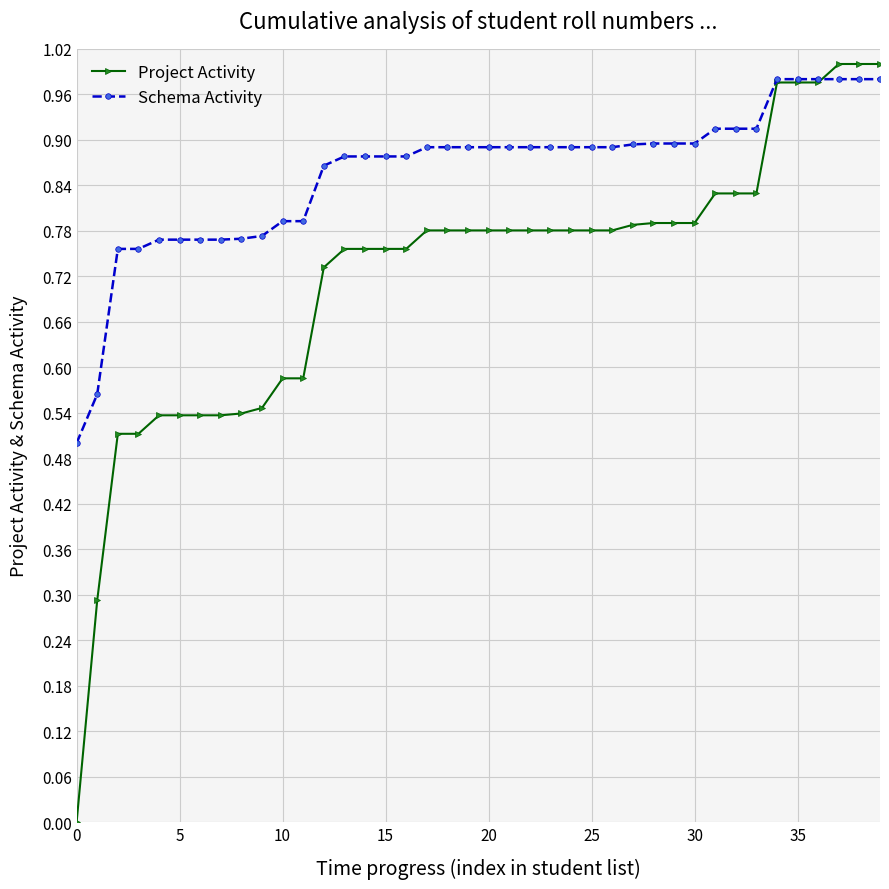

How many positive values does the Project Activity series have?

39